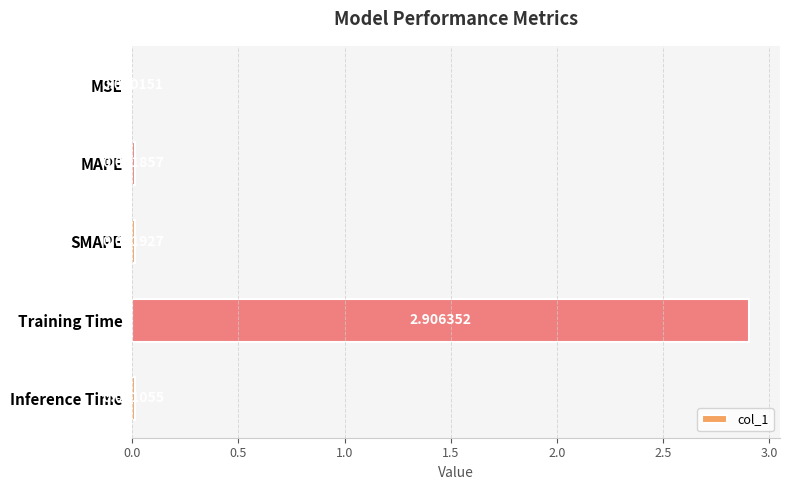

Between Inference Time and MAPE, which is larger?

MAPE